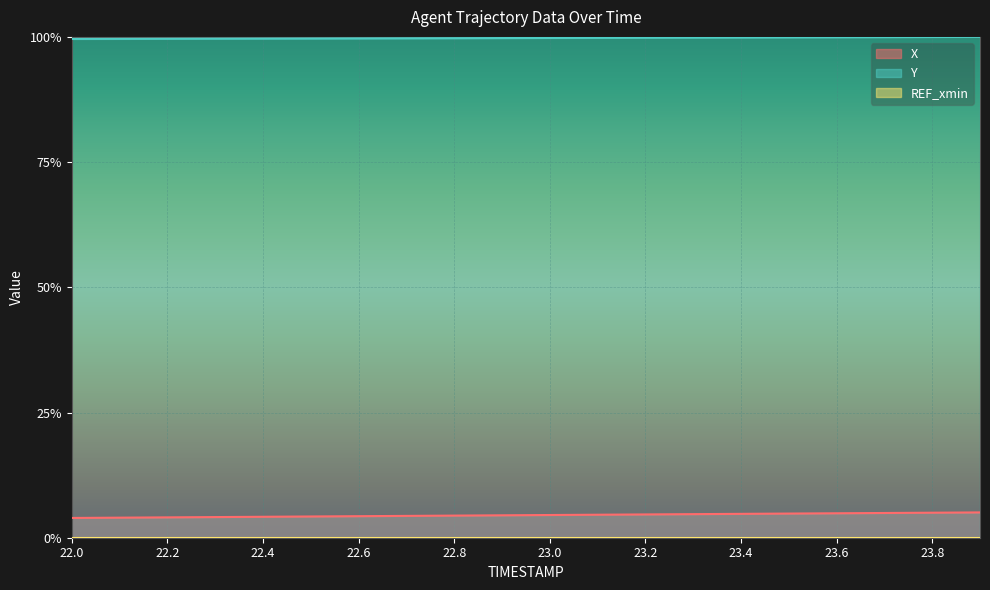

Does the chart display data point markers on the line(s)?

No